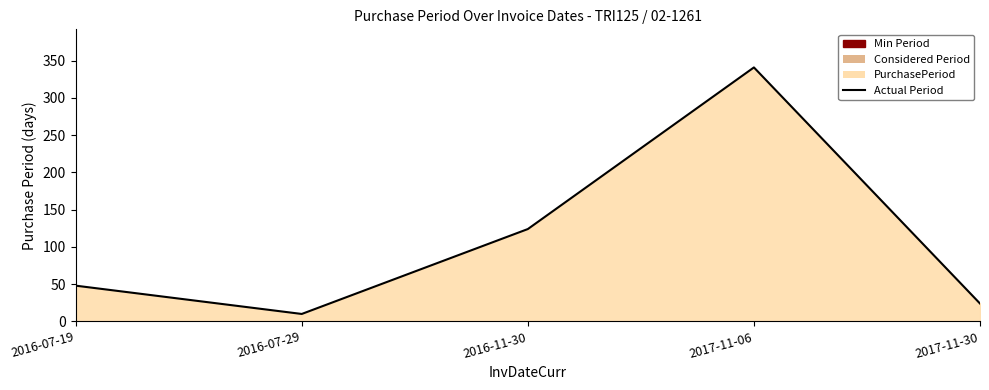

Rank the categories by value from highest to lowest.

2017-11-06, 2016-11-30, 2016-07-19, 2017-11-30, 2016-07-29